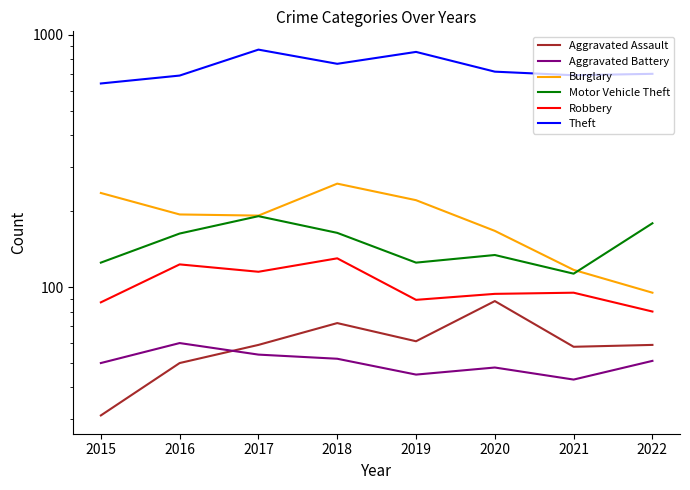

What is the difference between the Robbery values at 2015 and 2018?

43